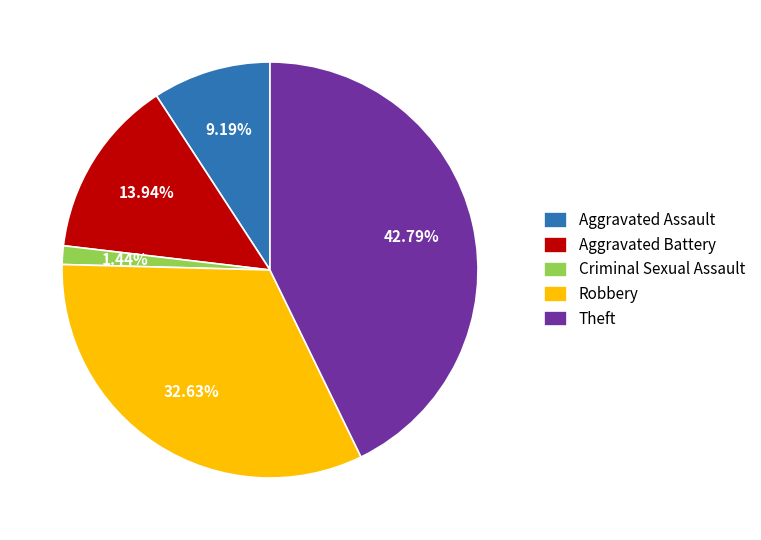

To the nearest percent, what is the combined percentage of Aggravated Assault and Aggravated Battery?

23%